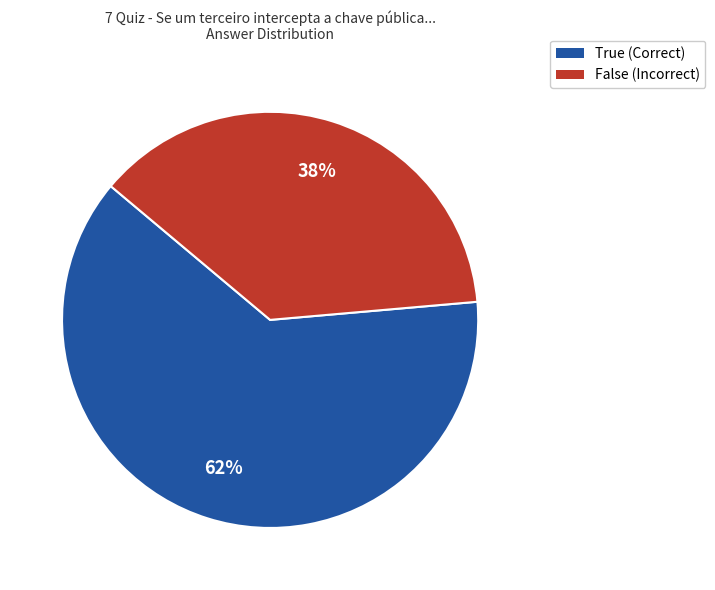

Is there a majority slice in this chart?

Yes